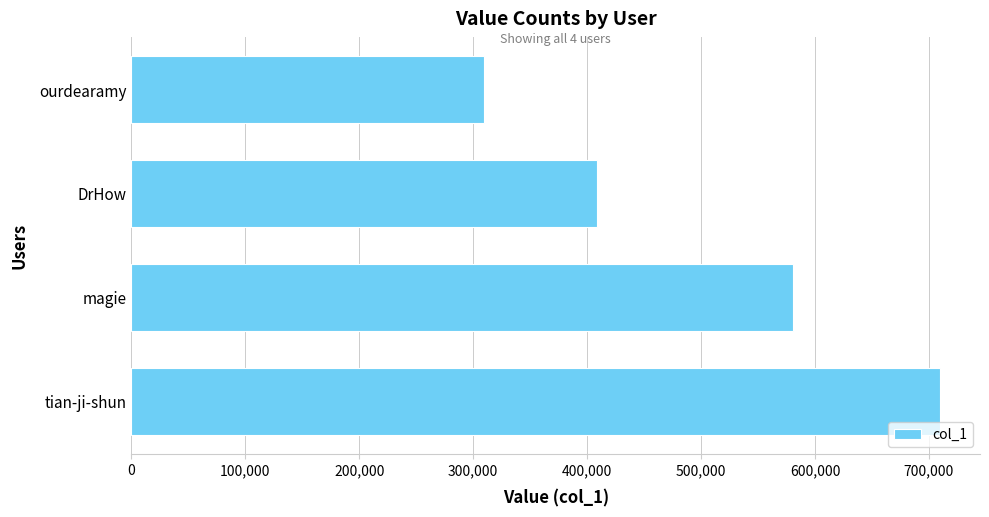

At which category does the chart reach its peak across all series?

tian-ji-shun